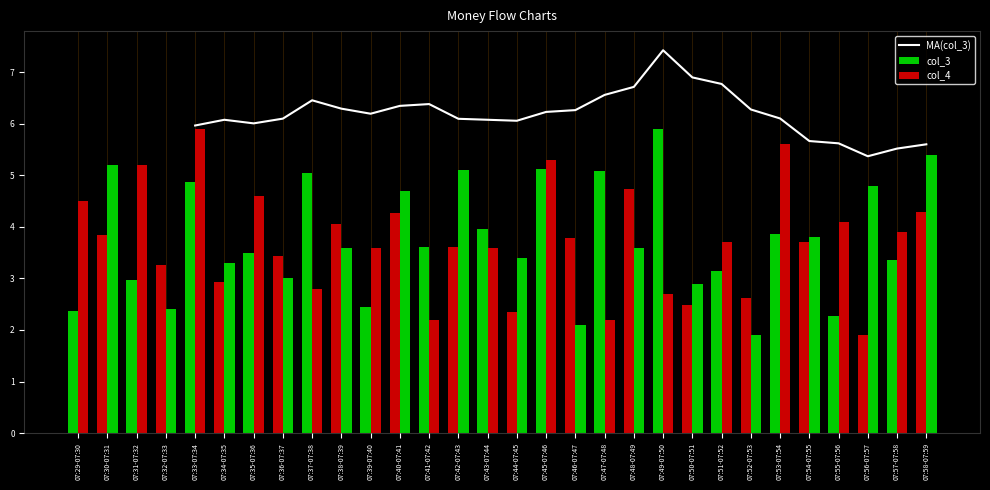

What is the highest value of the MA(col_3) series?

7.4